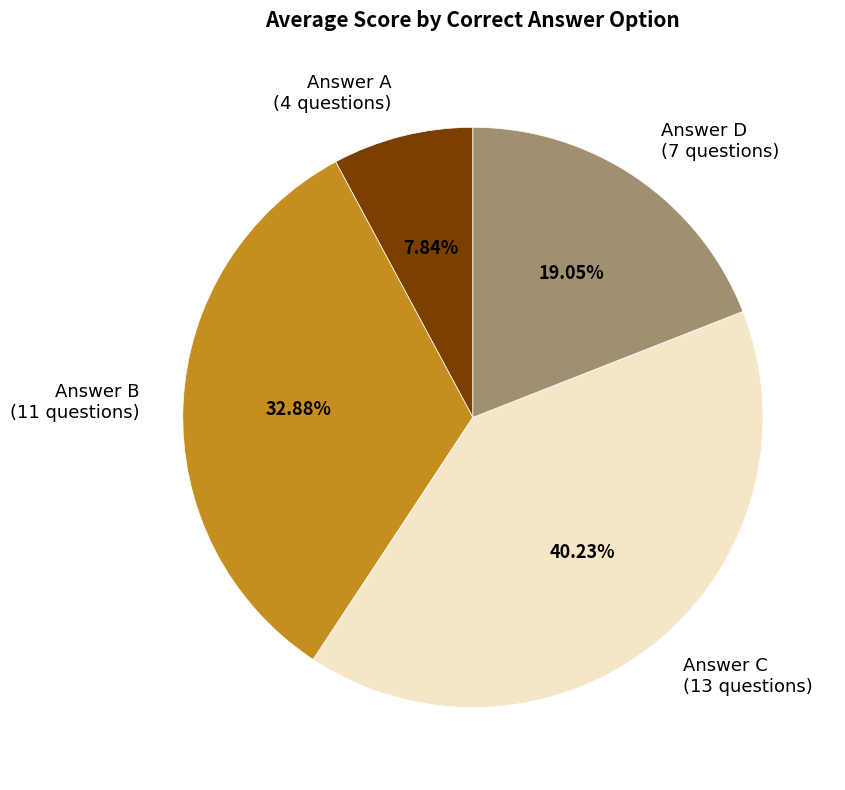

Which category has the biggest portion of the pie?

Answer C (13 questions)